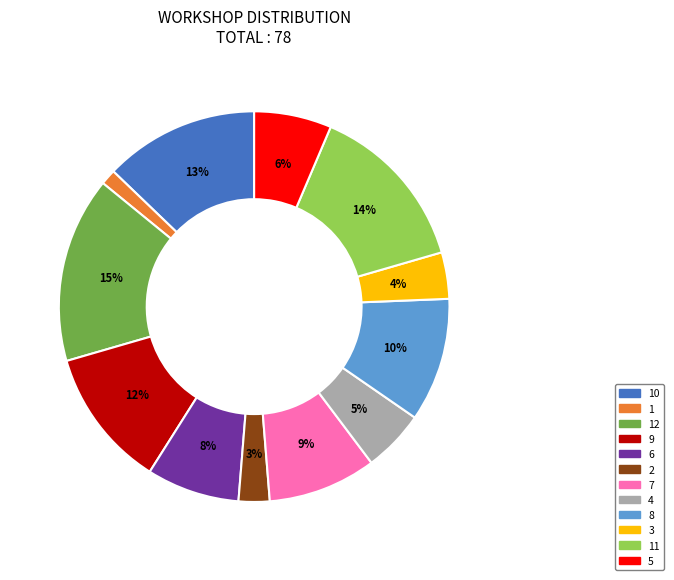

What percentage is the 7 slice, to the nearest percent?

9%